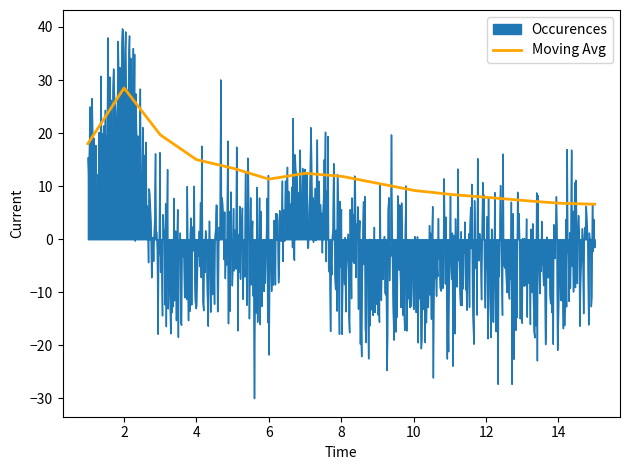

What is the maximum value shown in the chart?

39.7